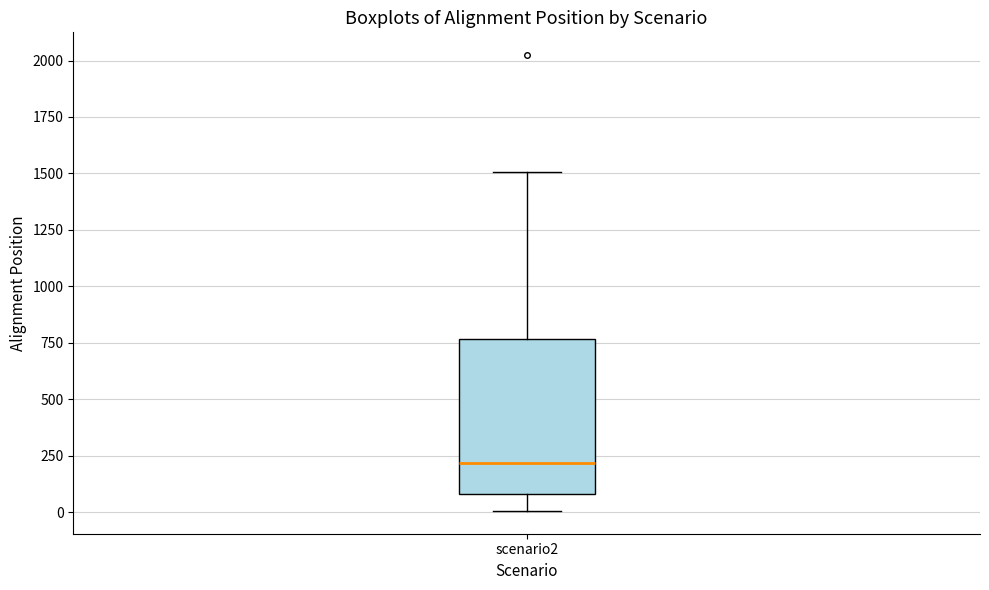

Where does the upper whisker of the box for scenario2 end on the y-axis? The values are not printed on the chart, so give them approximately, as read against the axis.

1500